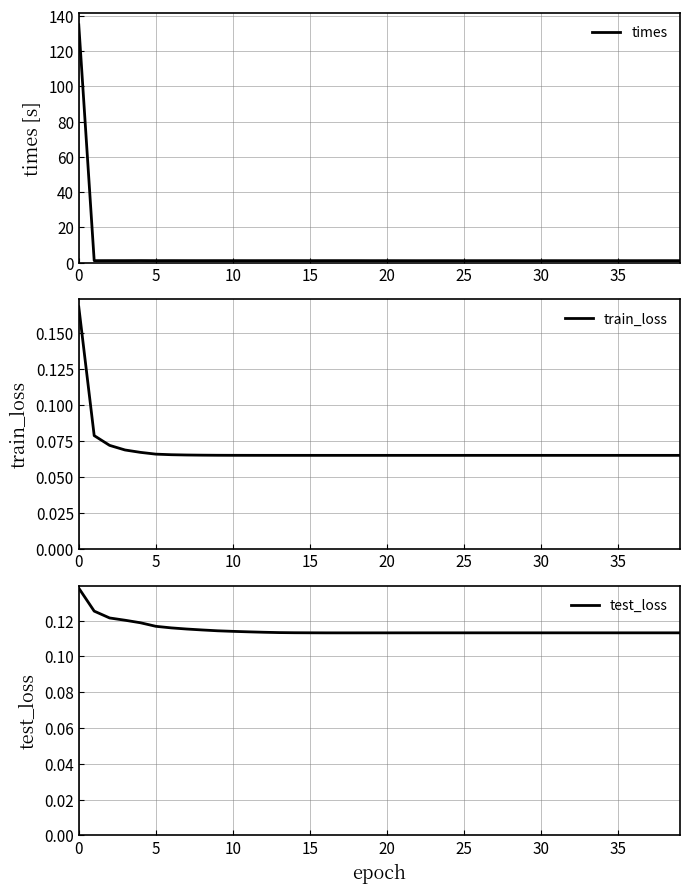

The value of times at 16 is 1.7. True or false?

False